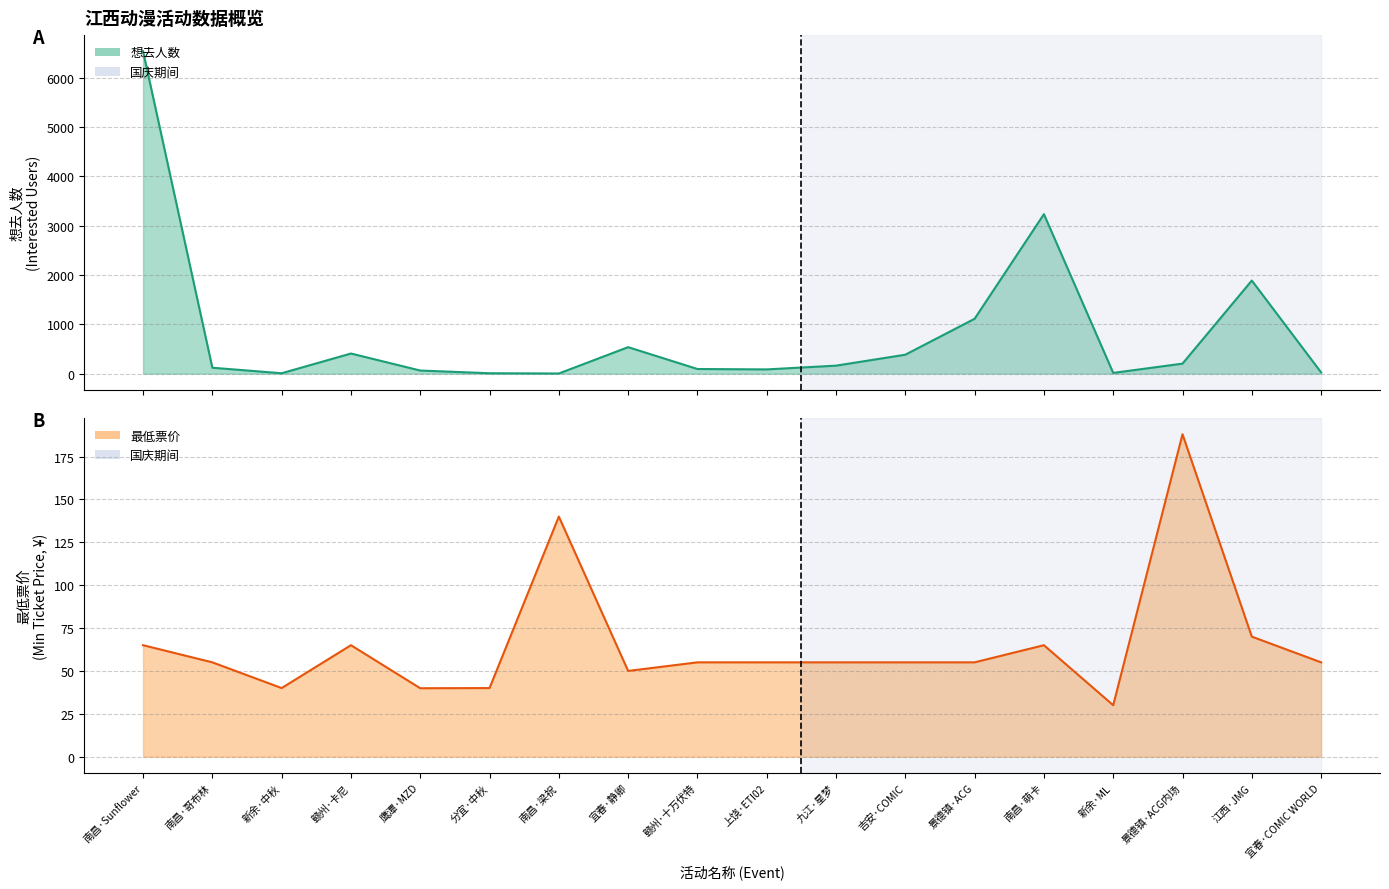

Is it true that 想去人数 equals 6538.0 at 南昌·Sunflower?

True